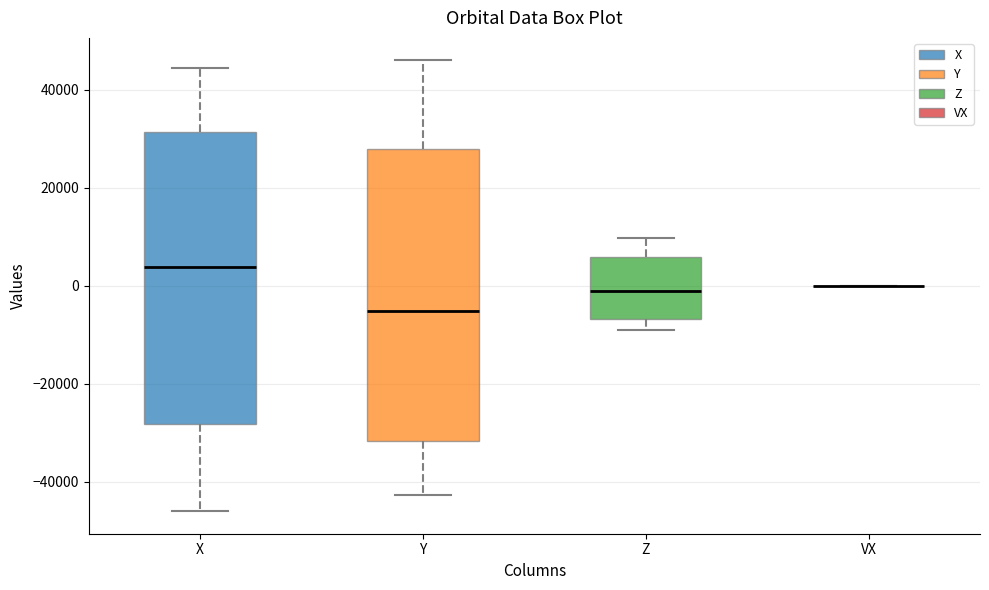

Reading left to right, transcribe this box plot: for each box, give where its median line is, the range the box spans, and where its two whiskers end, as read against the y-axis. The values are not printed on the chart, so give them approximately, as read against the axis.

X: median 4000, box -28000 to 32000, whiskers -46000 to 44000
Y: median -6000, box -32000 to 28000, whiskers -42000 to 46000
Z: median -2000, box -6000 to 6000, whiskers -10000 to 10000
VX: box collapsed to a line at 0, whiskers 0 to 0